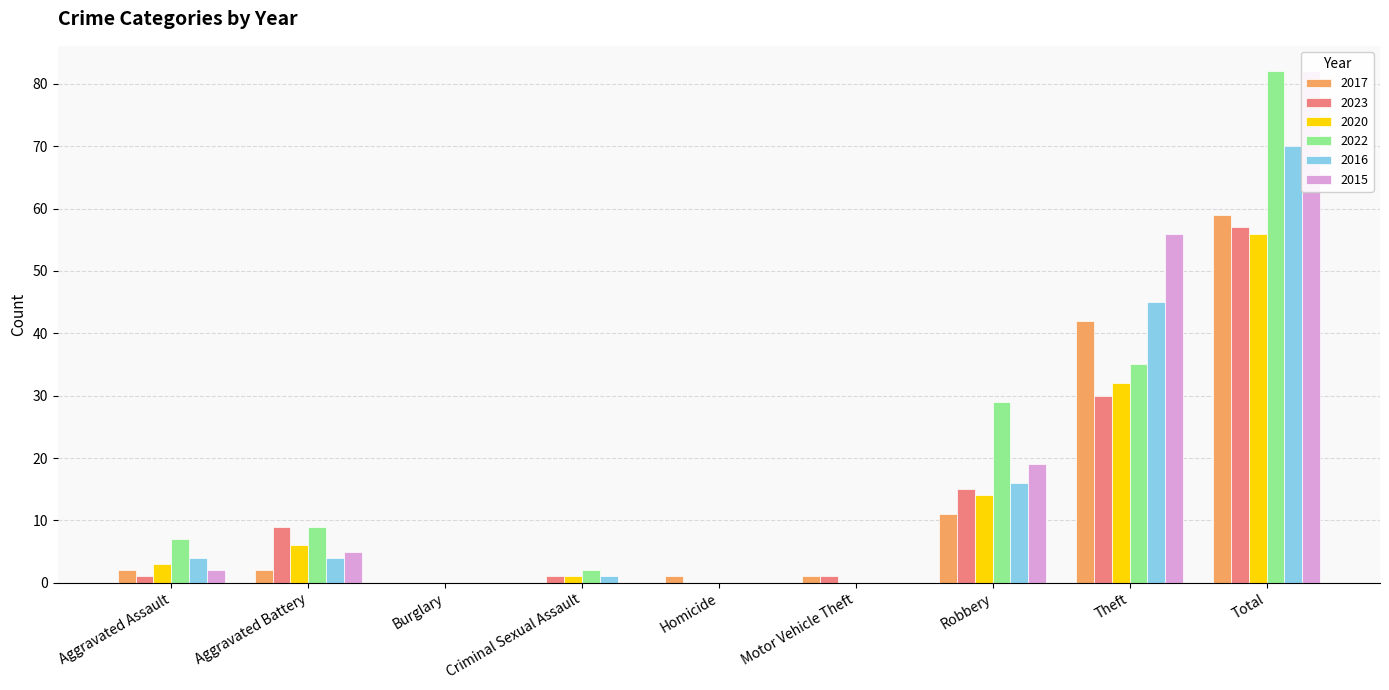

Between Burglary and Criminal Sexual Assault, which series saw the biggest shift?

2022